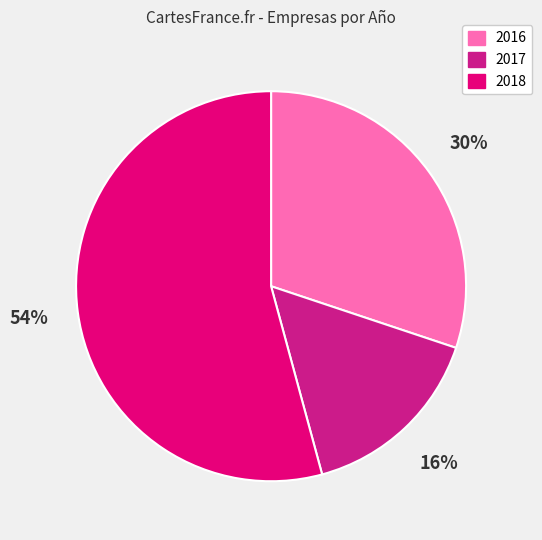

Rank the categories by value from lowest to highest.

2017, 2016, 2018